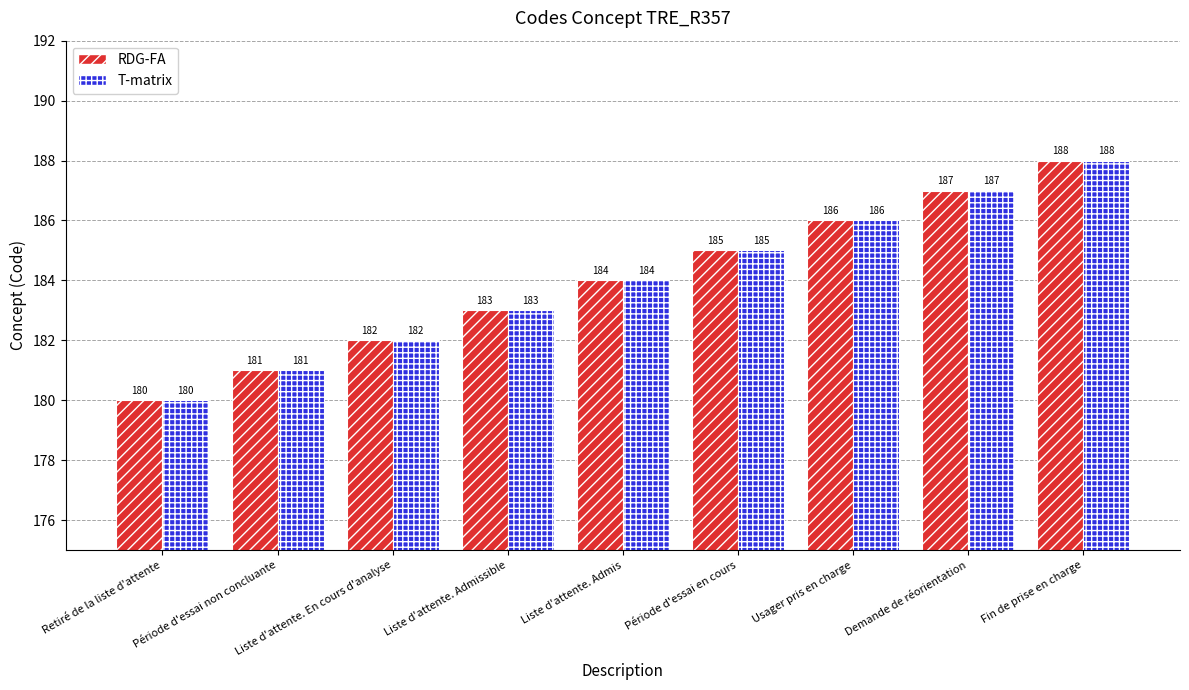

Read the RDG-FA value at Usager pris en charge.

186